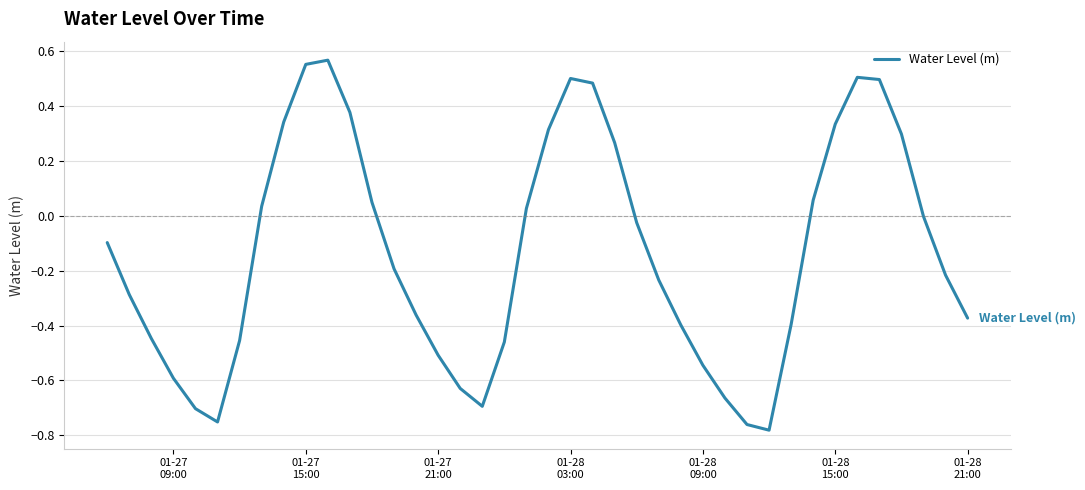

What is the difference between the maximum and minimum values?

1.3